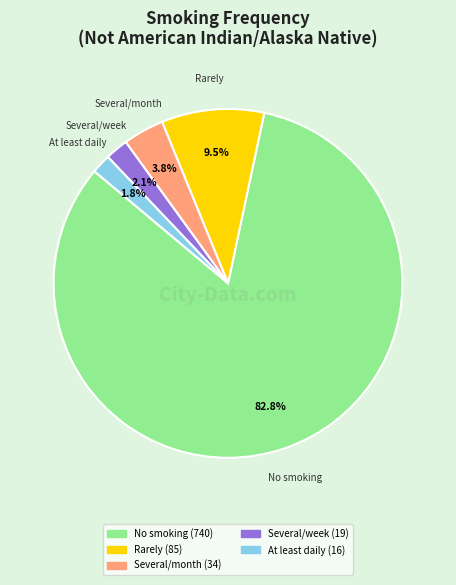

Is there any slice that represents more than half of the pie?

Yes